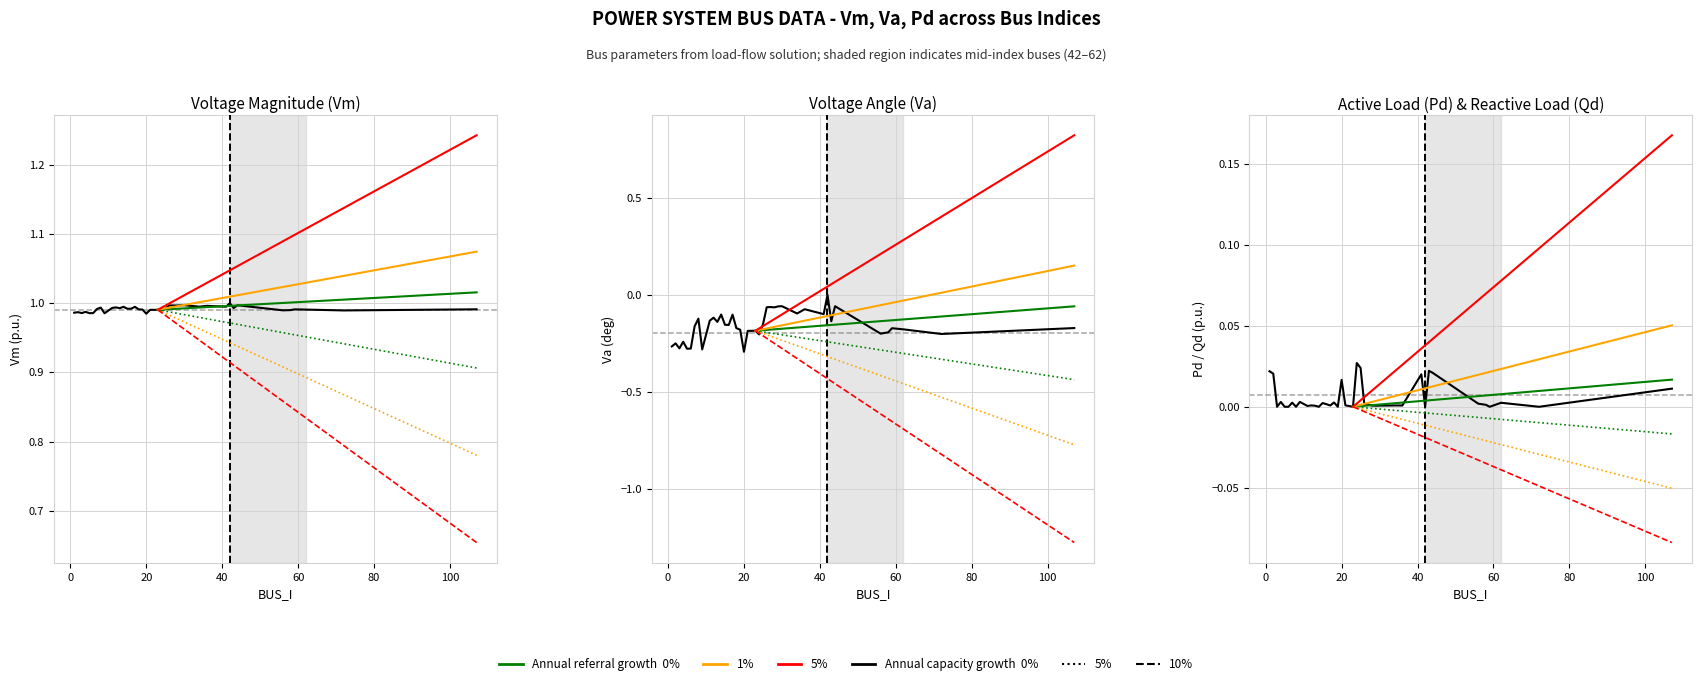

At which category is the sum across all series the highest?

42